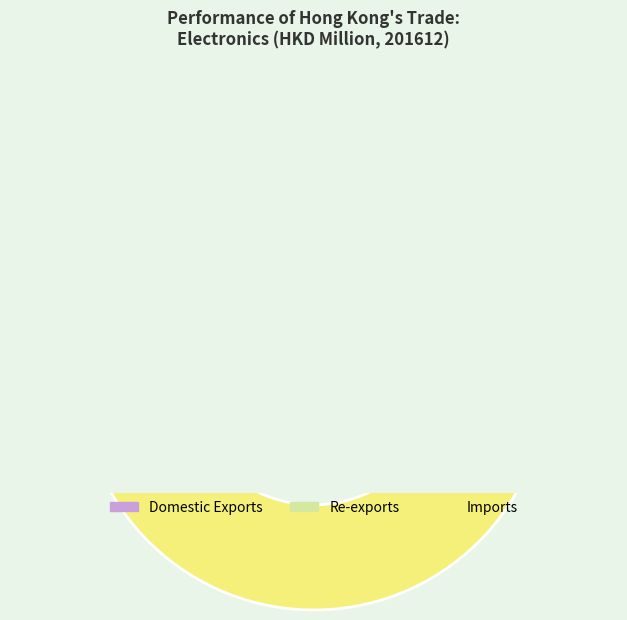

What is the change in value from Re-exports to Imports?

+89374.9